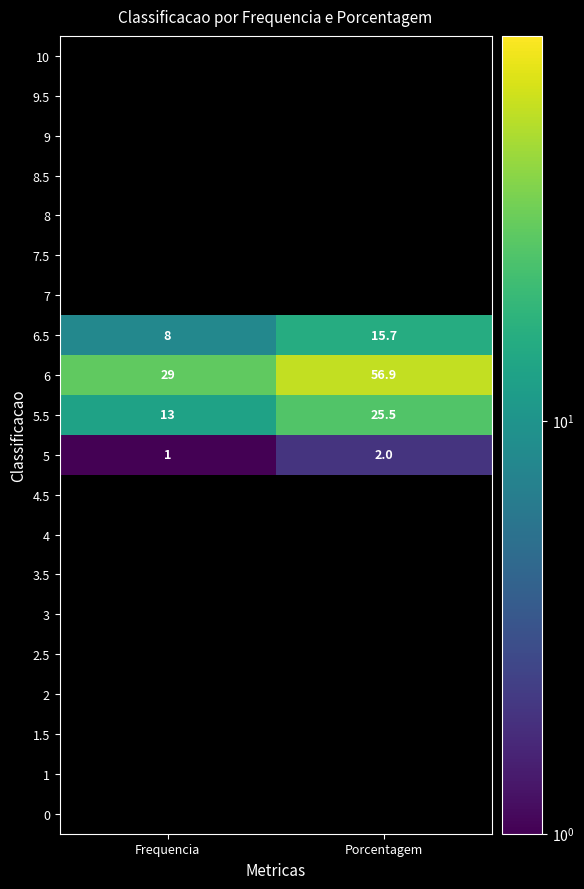

What is the sum of the 5 values at Frequencia and Porcentagem?

3.0